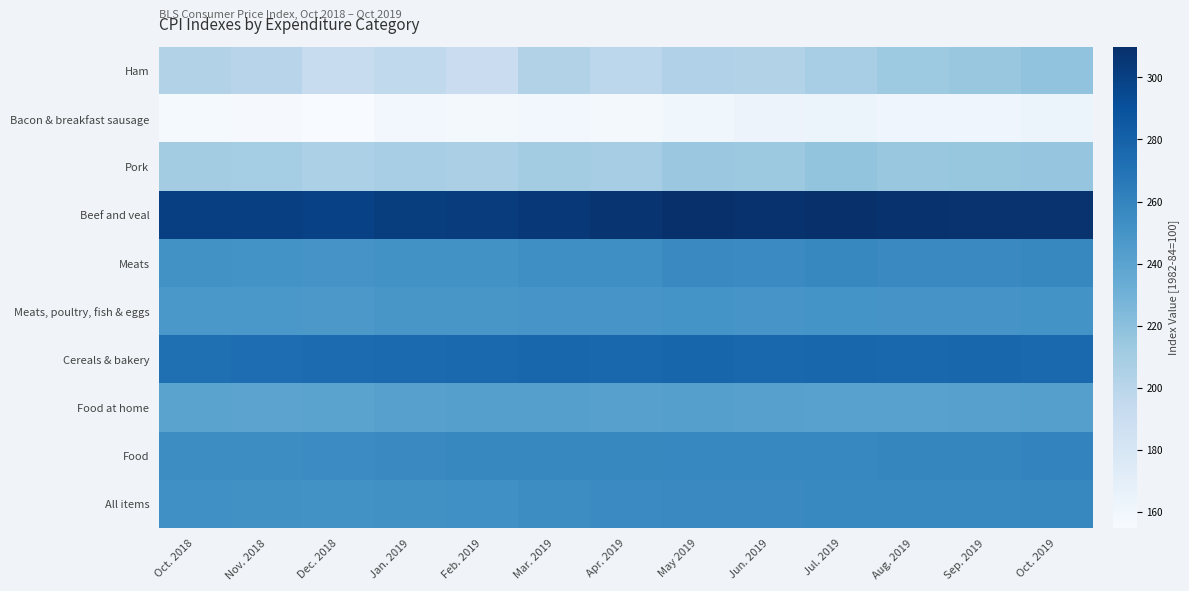

Reading left to right, extract all data points from this chart.

All items: Oct. 2018=252.9	Nov. 2018=252.0	Dec. 2018=251.2	Jan. 2019=251.7	Feb. 2019=252.8	Mar. 2019=254.2	Apr. 2019=255.5	May 2019=256.1	Jun. 2019=256.1	Jul. 2019=256.6	Aug. 2019=256.6	Sep. 2019=256.8	Oct. 2019=257.3
Food: Oct. 2018=254.4	Nov. 2018=254.4	Dec. 2018=255.2	Jan. 2019=256.4	Feb. 2019=257.2	Mar. 2019=257.7	Apr. 2019=257.7	May 2019=258.1	Jun. 2019=258.1	Jul. 2019=258.3	Aug. 2019=258.4	Sep. 2019=258.9	Oct. 2019=259.6
Food at home: Oct. 2018=239.9	Nov. 2018=239.4	Dec. 2018=240.0	Jan. 2019=241.4	Feb. 2019=242.1	Mar. 2019=242.6	Apr. 2019=241.9	May 2019=242.1	Jun. 2019=241.4	Jul. 2019=241.4	Aug. 2019=241.2	Sep. 2019=241.5	Oct. 2019=242.3
Cereals & bakery: Oct. 2018=272.3	Nov. 2018=273.2	Dec. 2018=274.3	Jan. 2019=275.1	Feb. 2019=276.0	Mar. 2019=277.3	Apr. 2019=276.6	May 2019=277.8	Jun. 2019=276.9	Jul. 2019=277.5	Aug. 2019=276.6	Sep. 2019=277.3	Oct. 2019=276.5
Meats, poultry, fish & eggs: Oct. 2018=248.0	Nov. 2018=248.0	Dec. 2018=247.3	Jan. 2019=248.2	Feb. 2019=248.6	Mar. 2019=249.1	Apr. 2019=249.2	May 2019=250.4	Jun. 2019=249.2	Jul. 2019=250.0	Aug. 2019=249.3	Sep. 2019=249.7	Oct. 2019=250.6
Meats: Oct. 2018=251.2	Nov. 2018=251.0	Dec. 2018=249.6	Jan. 2019=251.1	Feb. 2019=251.2	Mar. 2019=253.3	Apr. 2019=253.5	May 2019=256.1	Jun. 2019=255.4	Jul. 2019=257.5	Aug. 2019=256.5	Sep. 2019=256.3	Oct. 2019=257.4
Beef and veal: Oct. 2018=300.6	Nov. 2018=300.7	Dec. 2018=299.4	Jan. 2019=301.9	Feb. 2019=302.2	Mar. 2019=304.7	Apr. 2019=306.4	May 2019=309.1	Jun. 2019=308.2	Jul. 2019=309.9	Aug. 2019=308.1	Sep. 2019=307.5	Oct. 2019=308.0
Pork: Oct. 2018=209.9	Nov. 2018=209.3	Dec. 2018=206.0	Jan. 2019=208.4	Feb. 2019=206.8	Mar. 2019=209.9	Apr. 2019=208.8	May 2019=213.8	Jun. 2019=213.4	Jul. 2019=216.5	Aug. 2019=214.6	Sep. 2019=215.4	Oct. 2019=216.3
Bacon & breakfast sausage: Oct. 2018=156.9	Nov. 2018=156.3	Dec. 2018=154.7	Jan. 2019=158.6	Feb. 2019=157.9	Mar. 2019=158.7	Apr. 2019=157.4	May 2019=160.6	Jun. 2019=163.2	Jul. 2019=164.1	Aug. 2019=160.8	Sep. 2019=161.9	Oct. 2019=163.0
Ham: Oct. 2018=203.4	Nov. 2018=200.2	Dec. 2018=192.1	Jan. 2019=195.4	Feb. 2019=190.1	Mar. 2019=203.1	Apr. 2019=198.3	May 2019=204.4	Jun. 2019=202.7	Jul. 2019=208.1	Aug. 2019=212.9	Sep. 2019=214.5	Oct. 2019=217.2